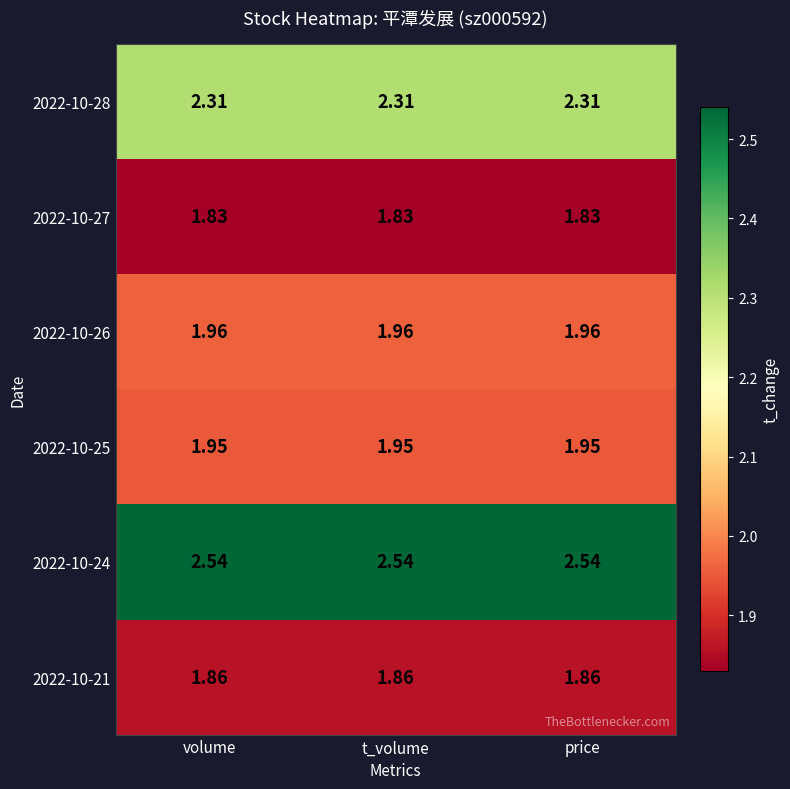

Is the value of 2022-10-28 at price greater than the value of 2022-10-25 at t_volume?

Yes